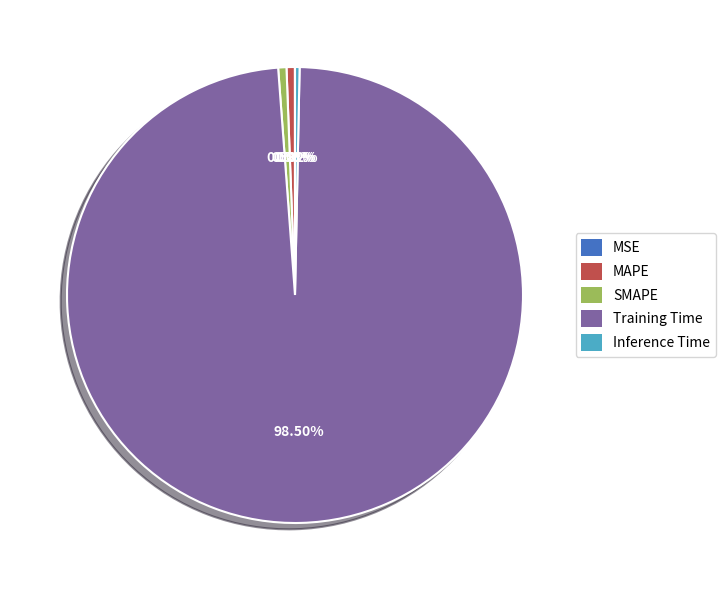

Is there a majority slice in this chart?

Yes